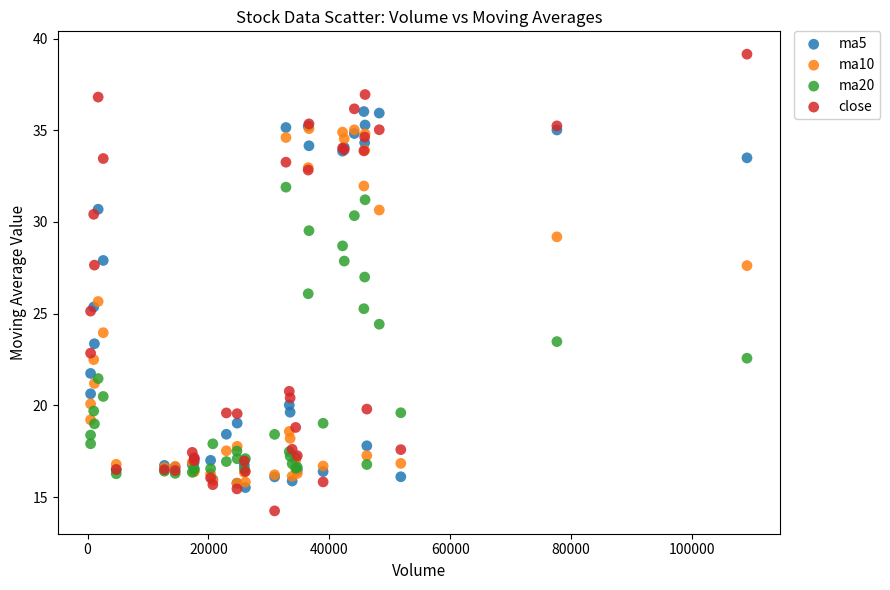

What are all the series names shown in the legend?

ma5, ma10, ma20, close